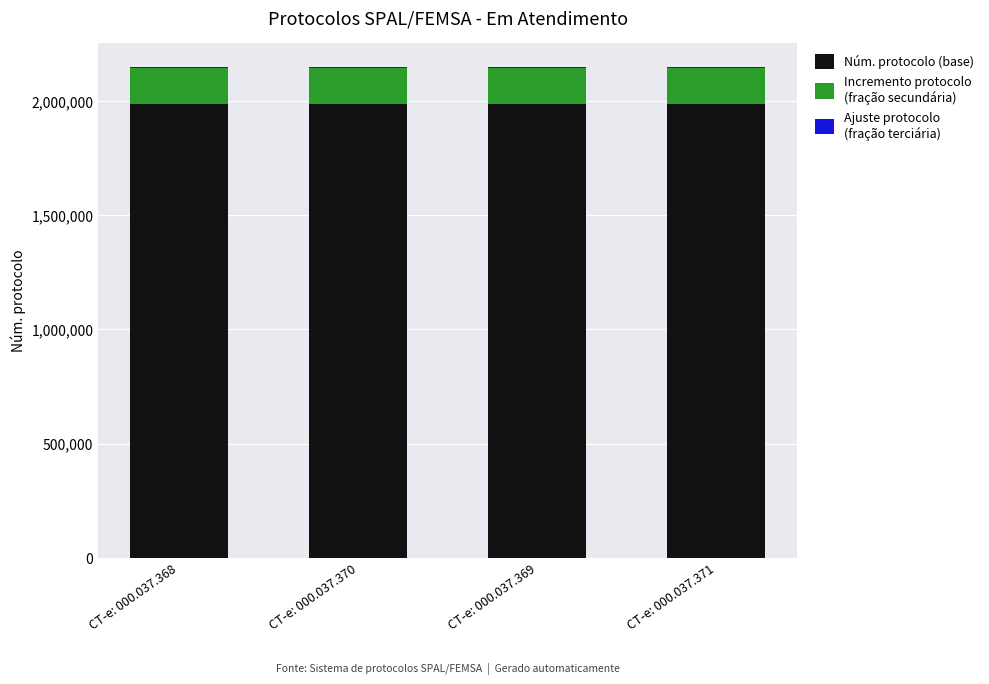

Are the bars horizontal?

No